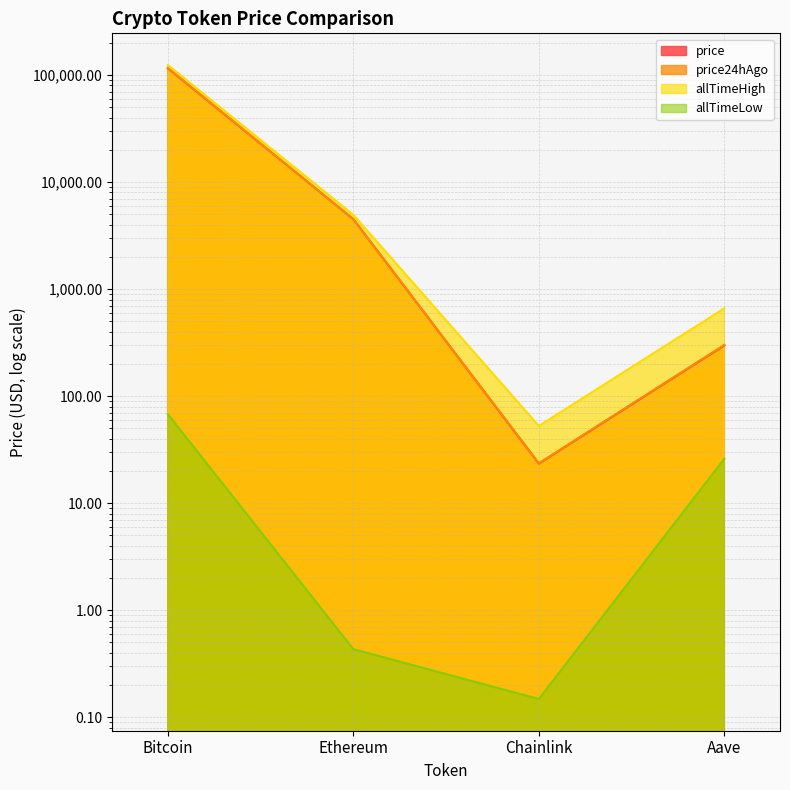

Which series has the largest total across all categories?

allTimeHigh